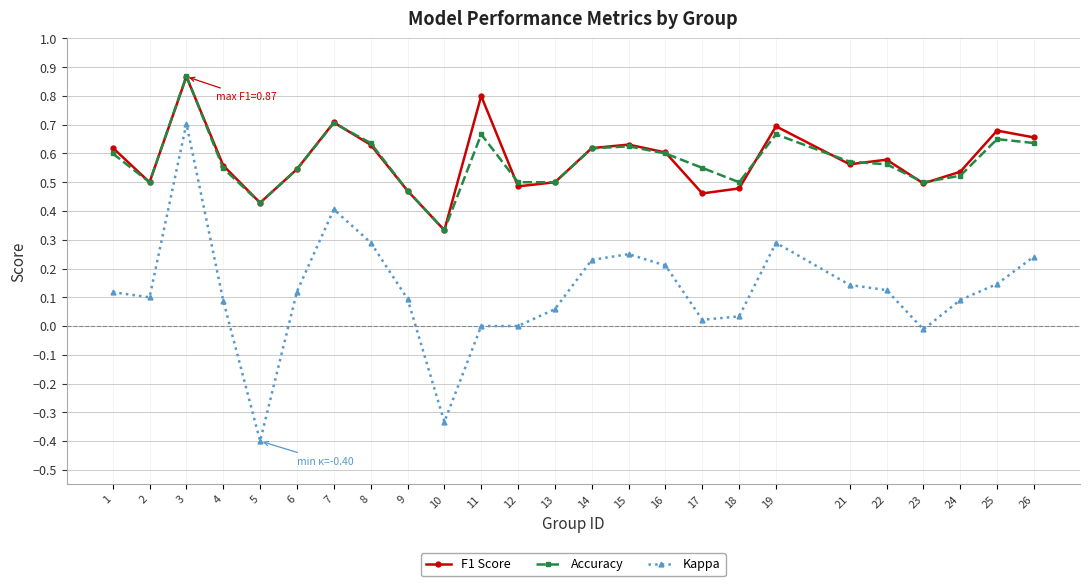

What is the sum of all Accuracy values?

14.3